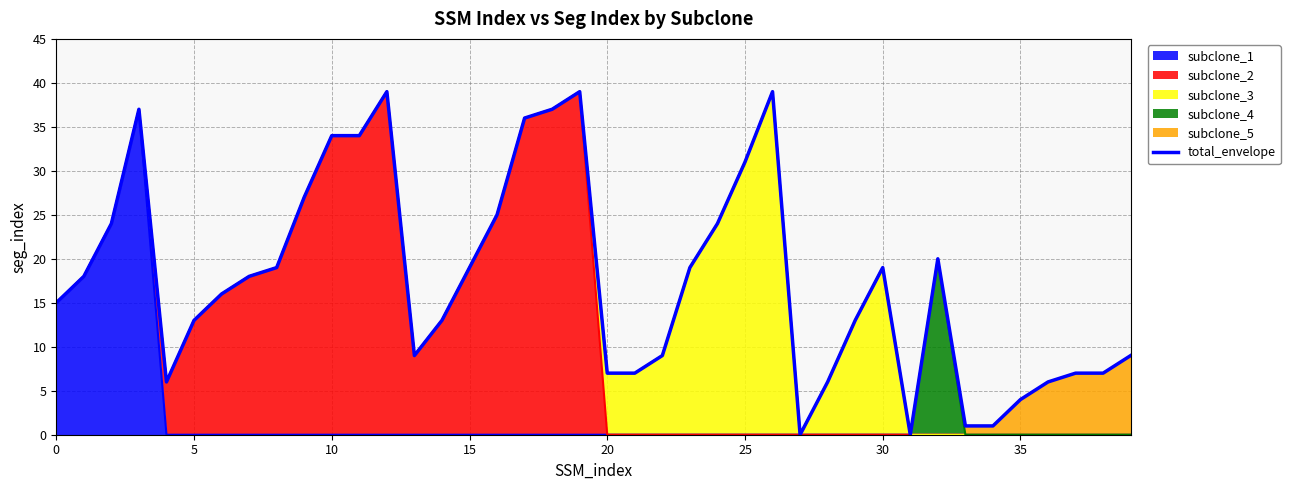

What is the average value?

18